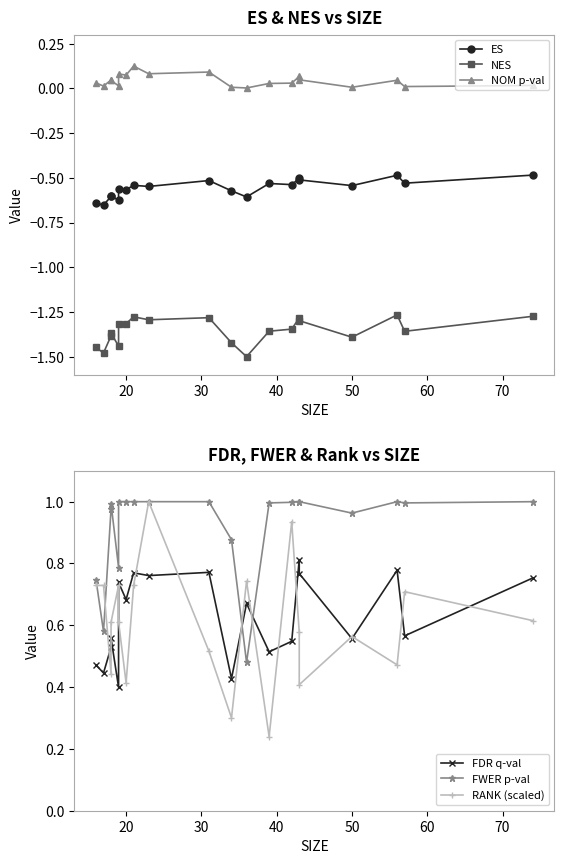

At how many categories does at least one series exceed 0?

20